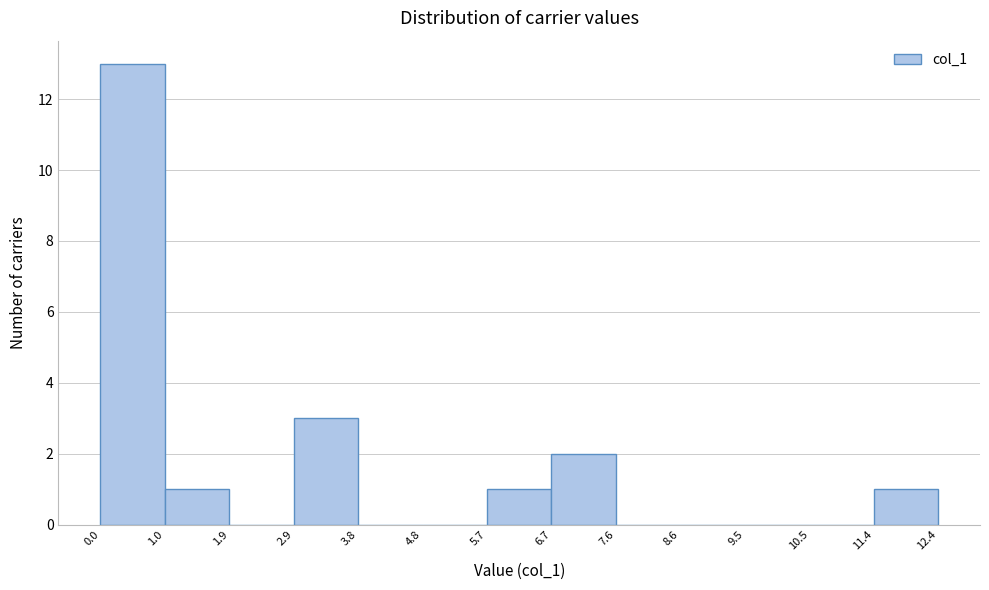

How tall is the bar that spans 6.7 to 7.6 on the x-axis? The values are not printed on the chart, so give them approximately, as read against the axis.

2